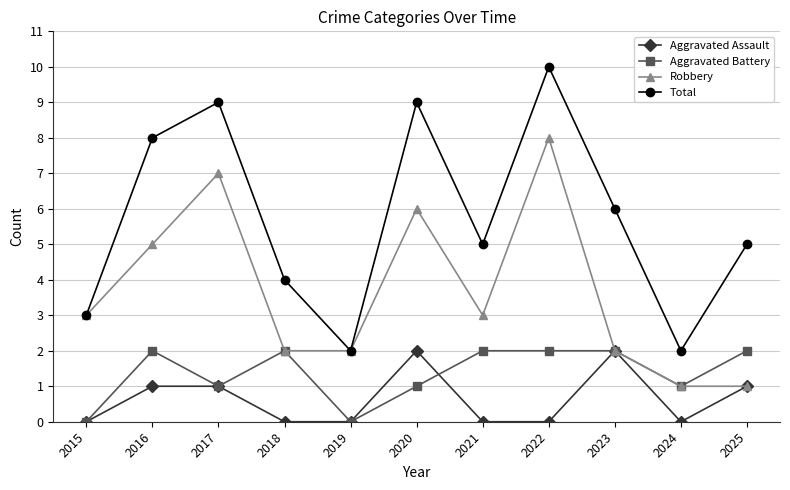

Which series has the largest total across all categories?

Total